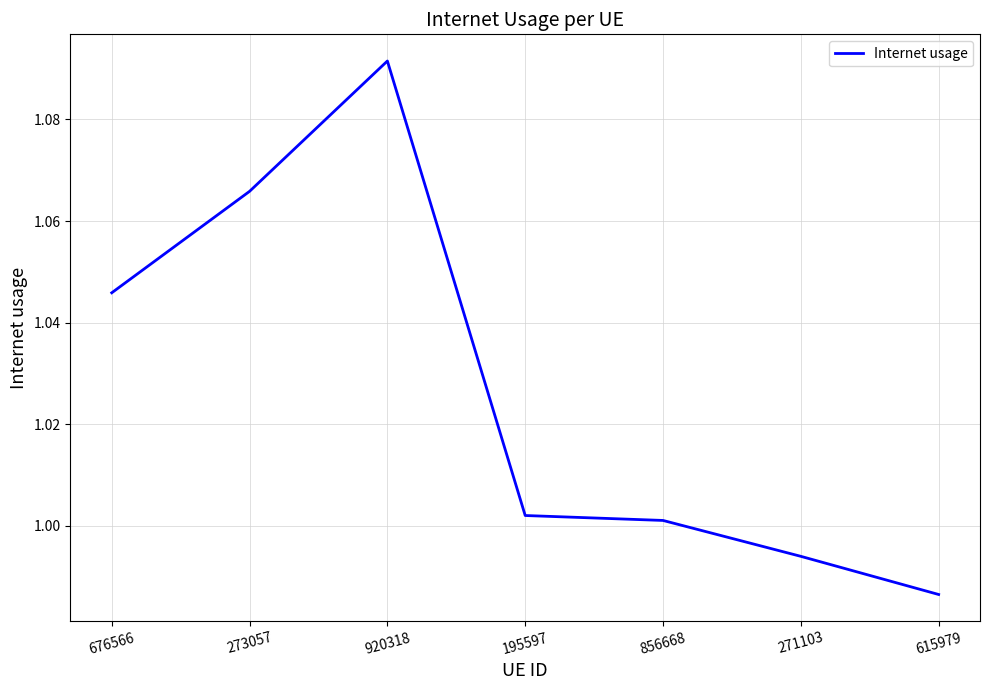

True or false: the data has more than 2 interior local peaks.

False